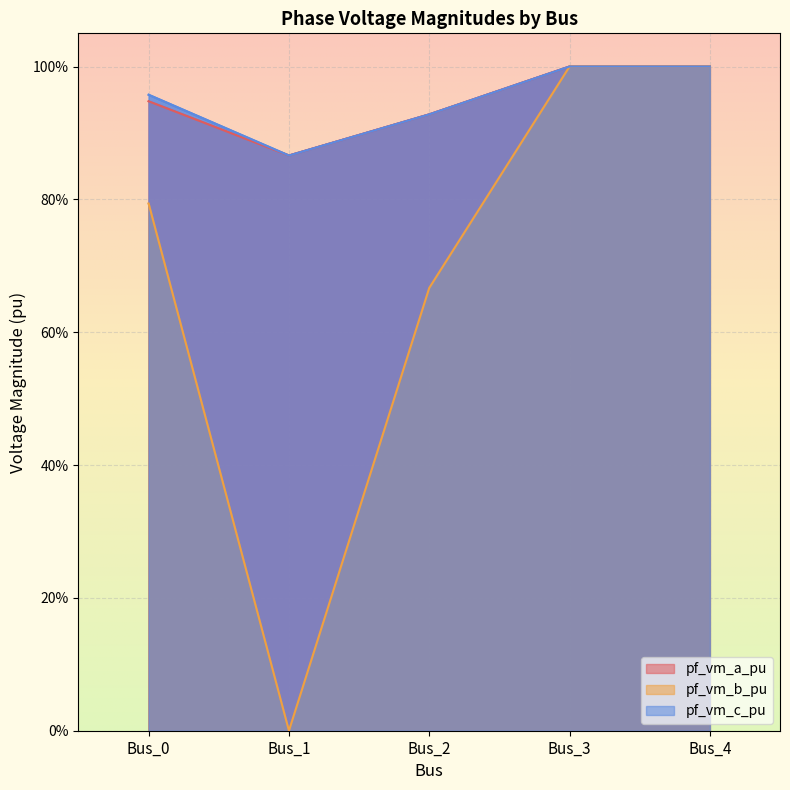

What is the average value of the pf_vm_c_pu series?

1.0